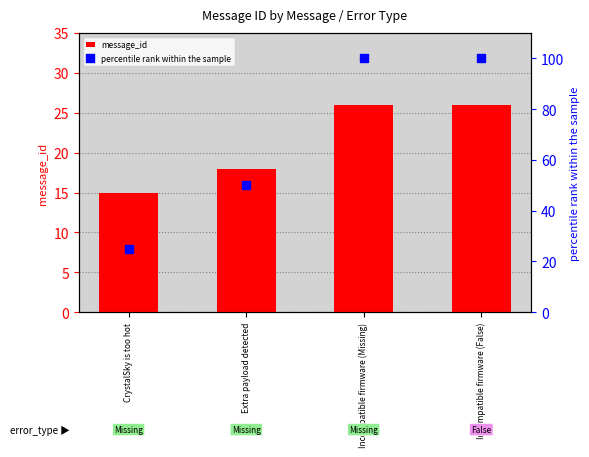

What are all the series names shown in the legend?

message_id, percentile rank within the sample